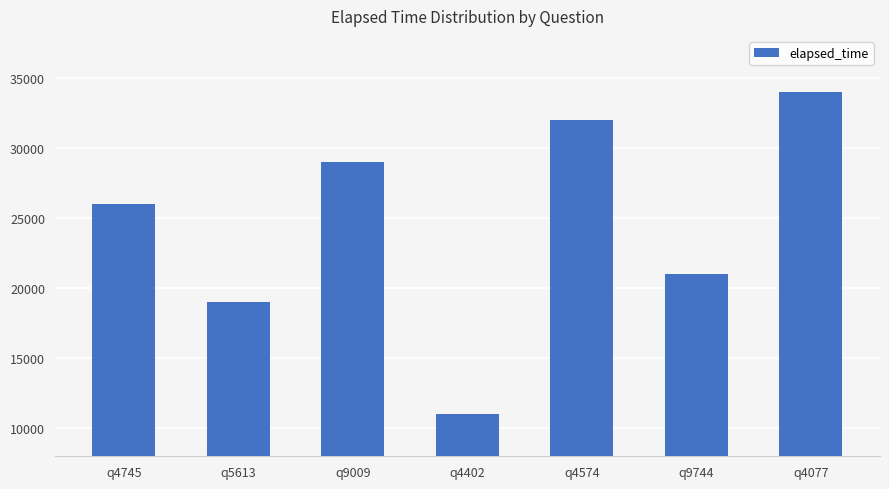

What is the greatest value displayed?

34000